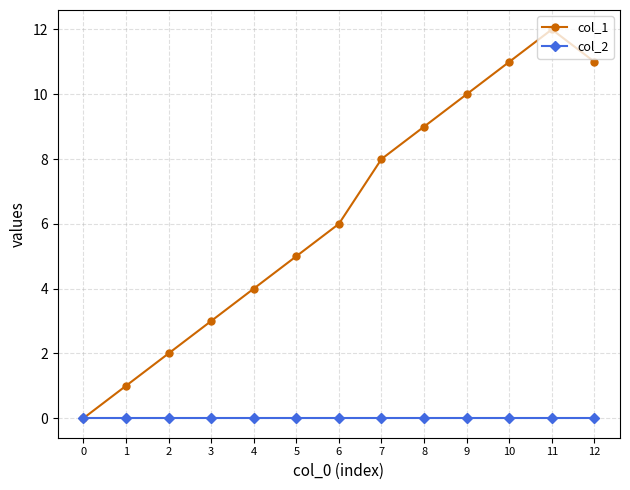

How many series are shown in this chart?

2